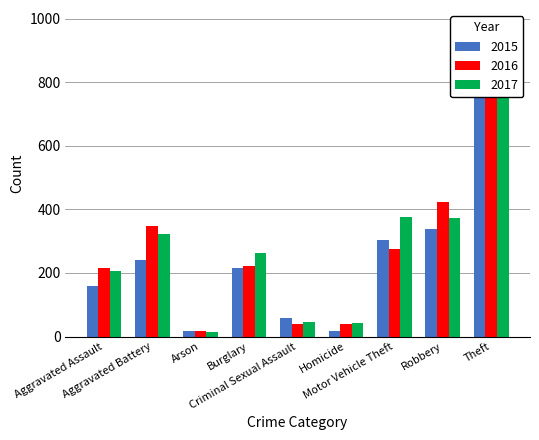

Which series has the widest spread of values?

2015